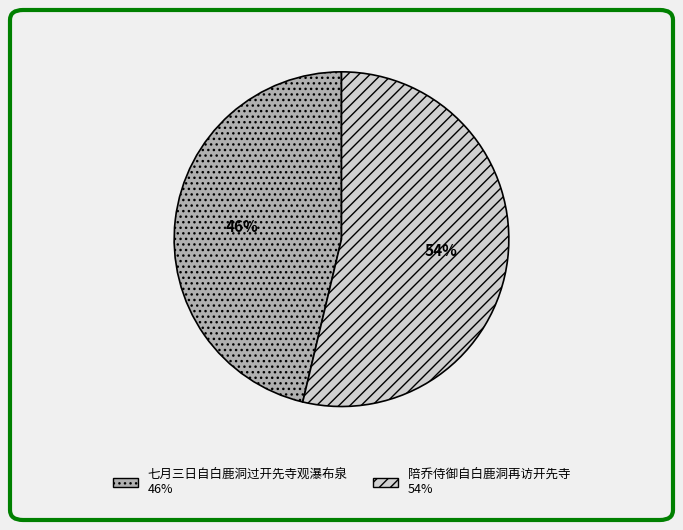

To the nearest percent, what is the average slice percentage?

50%